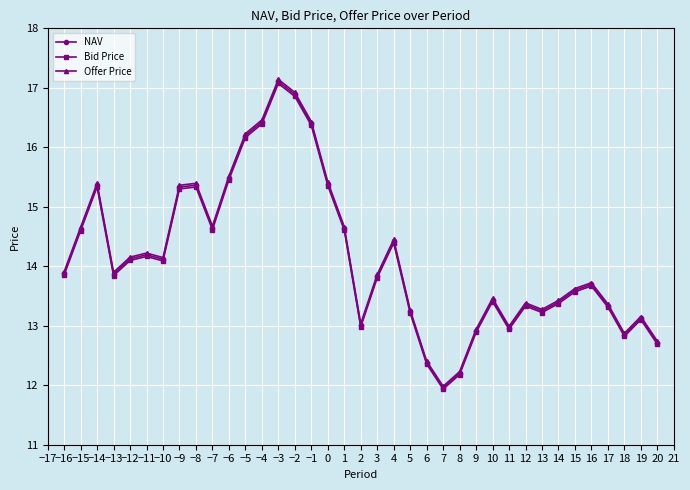

What are all the series names shown in the legend?

NAV, Bid Price, Offer Price